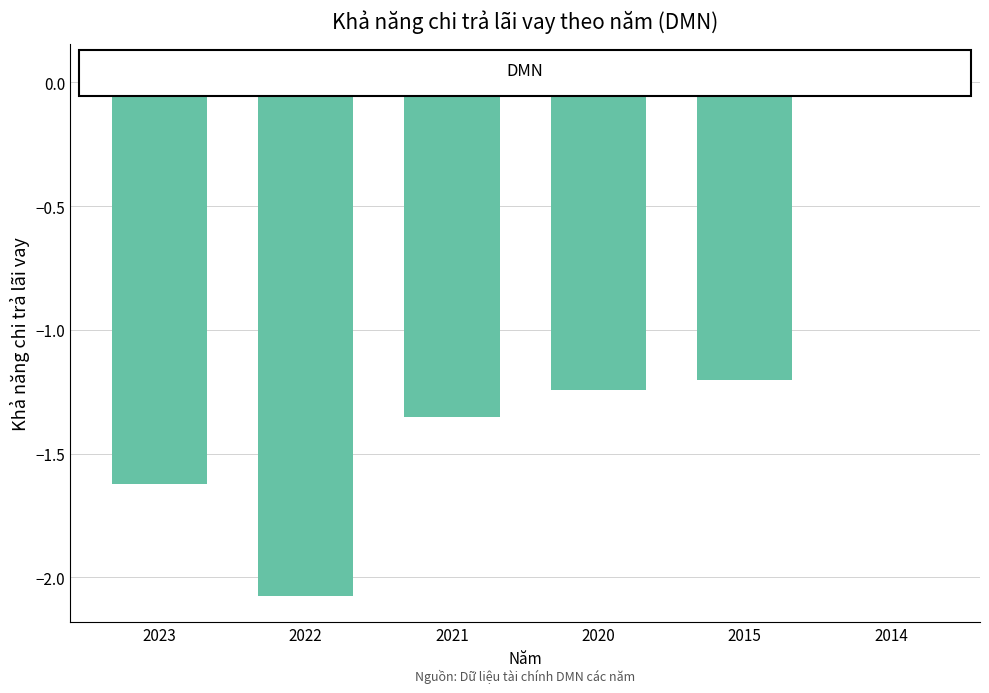

Where is the data nearest to the value -1?

2015